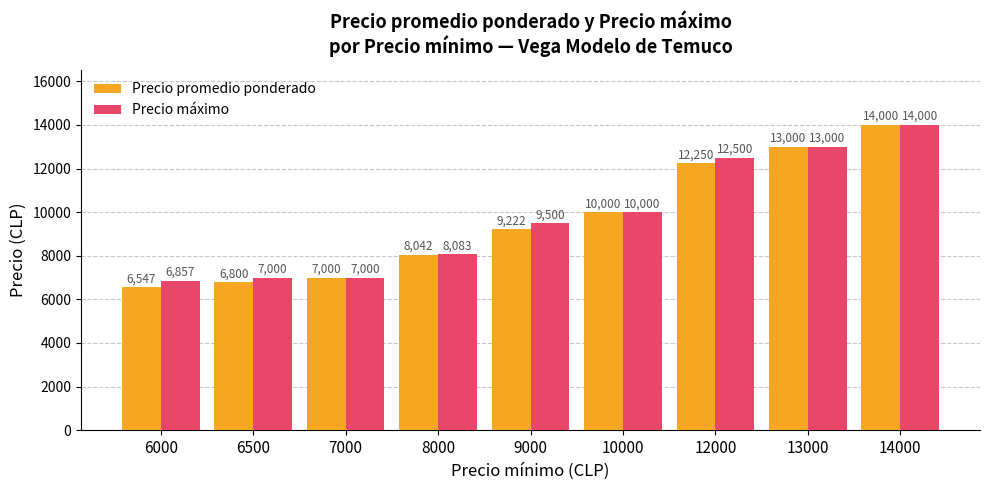

What is the maximum value shown in the chart?

14000